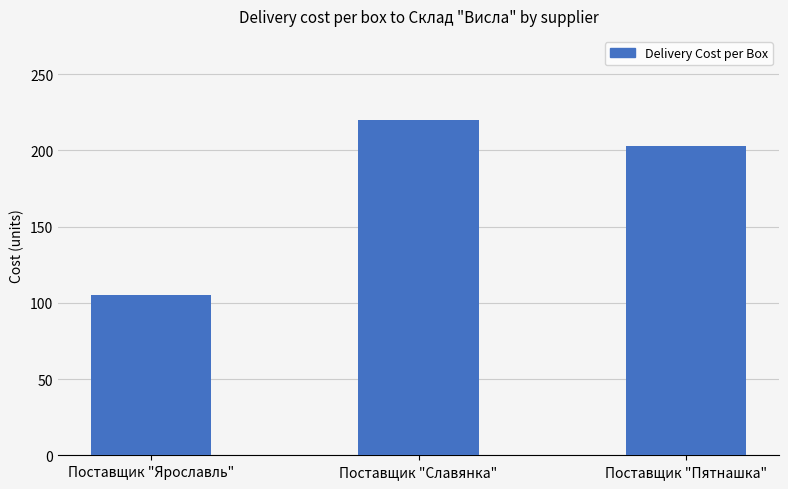

Where is the data nearest to the value 162?

Поставщик "Пятнашка"